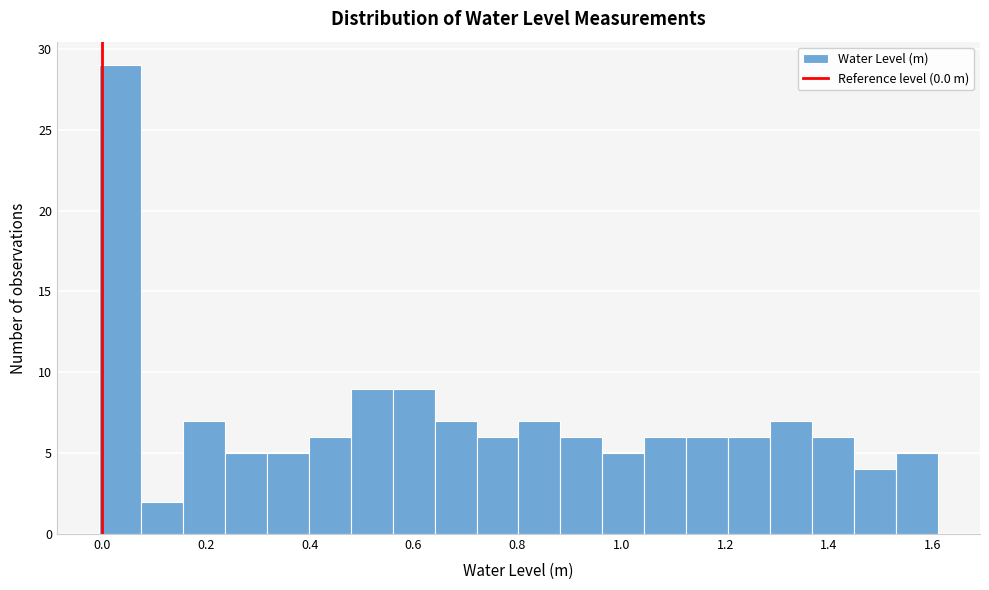

Reading left to right, list every bar in this chart as the range it spans on the x-axis followed by its height. Neither the bar edges nor the heights are printed on the chart, so give them approximately, as read against the axes.

0.00 to 0.08: 29
0.08 to 0.16: 2
0.16 to 0.24: 7
0.24 to 0.32: 5
0.32 to 0.40: 5
0.40 to 0.48: 6
0.48 to 0.56: 9
0.56 to 0.64: 9
0.64 to 0.72: 7
0.72 to 0.80: 6
0.80 to 0.88: 7
0.88 to 0.96: 6
0.96 to 1.04: 5
1.04 to 1.12: 6
1.12 to 1.20: 6
1.20 to 1.28: 6
1.28 to 1.36: 7
1.36 to 1.44: 6
1.44 to 1.52: 4
1.52 to 1.62: 5